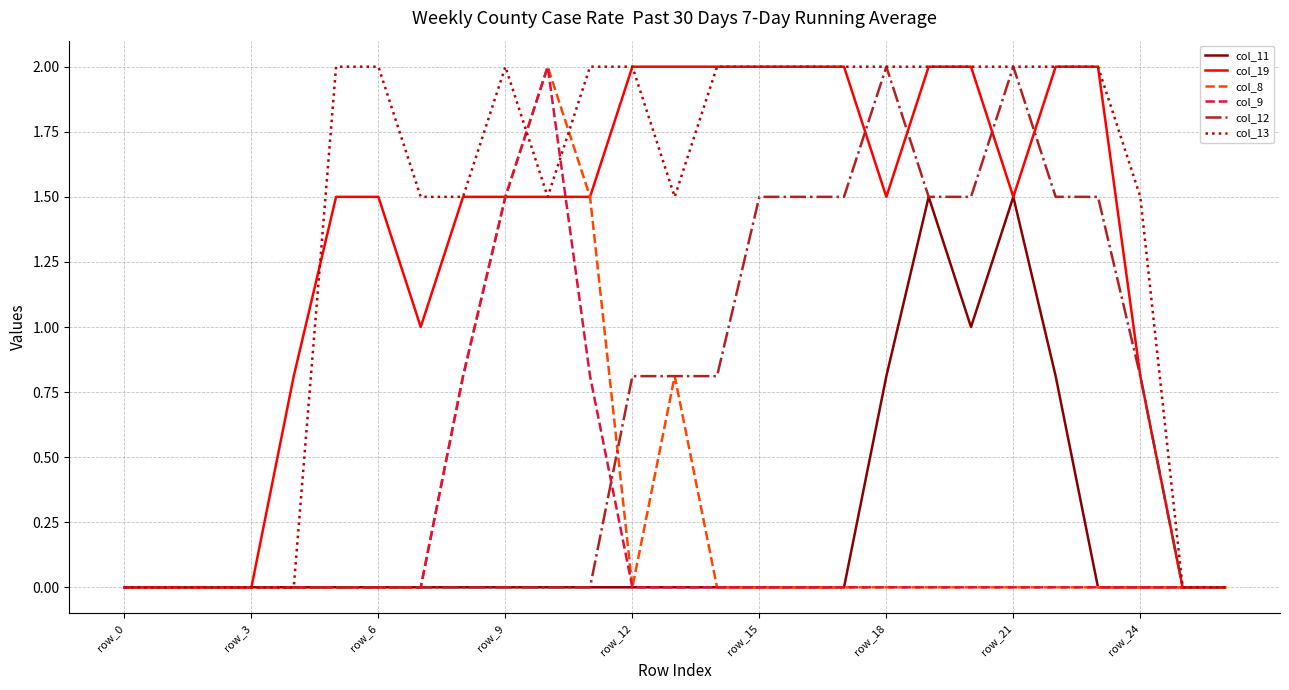

Which series has the largest total across all categories?

col_13